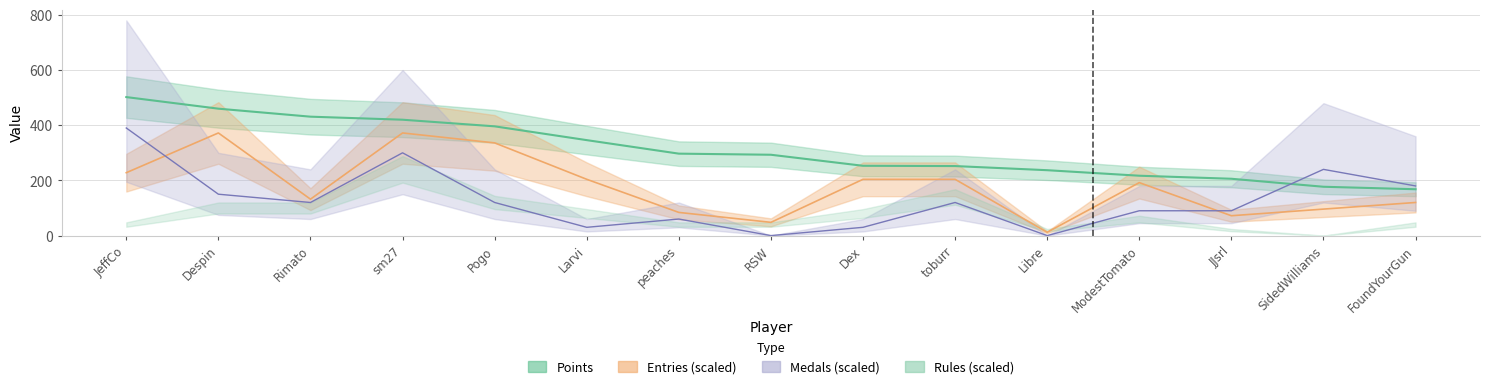

Which series ends up on top after the final intersection of Medals and Points?

Medals